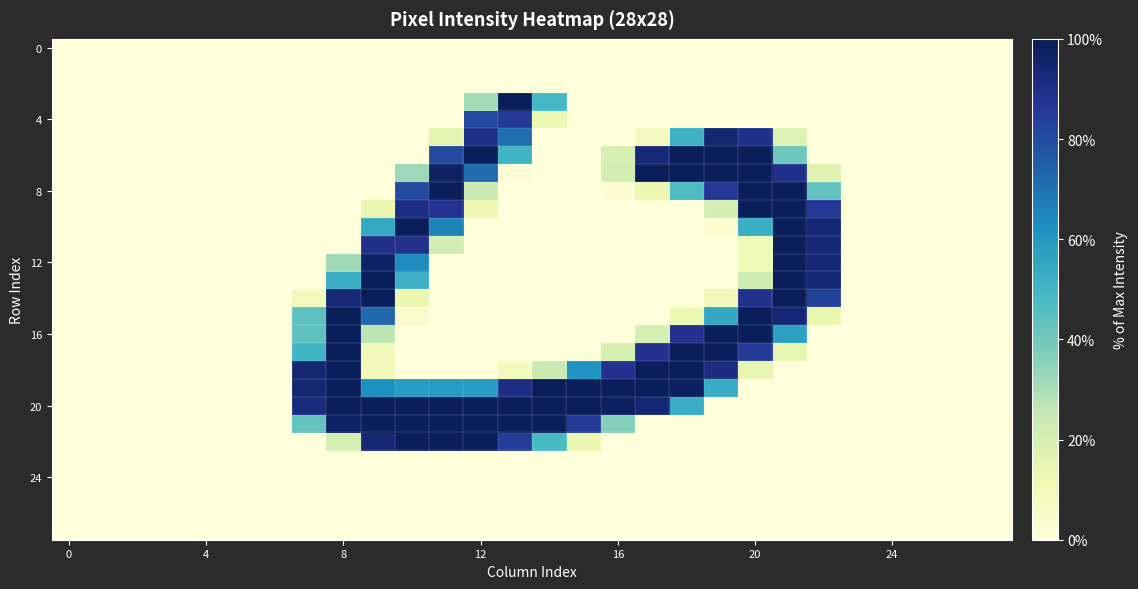

At which category is the sum across all series the highest?

21